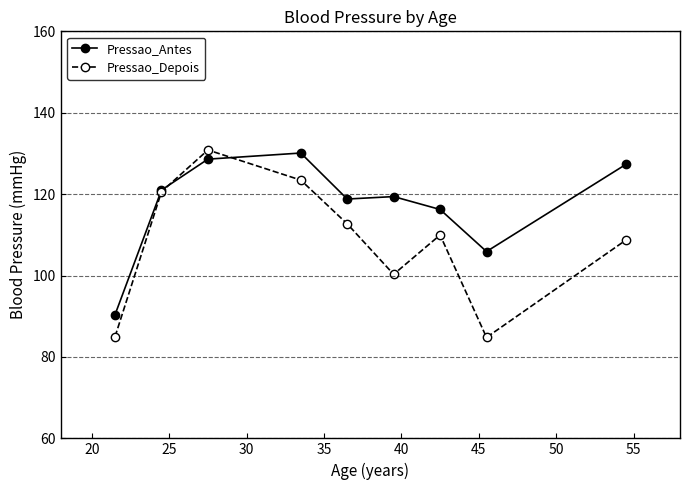

What is the value of the Pressao_Depois point at the 9th from the left?

108.7